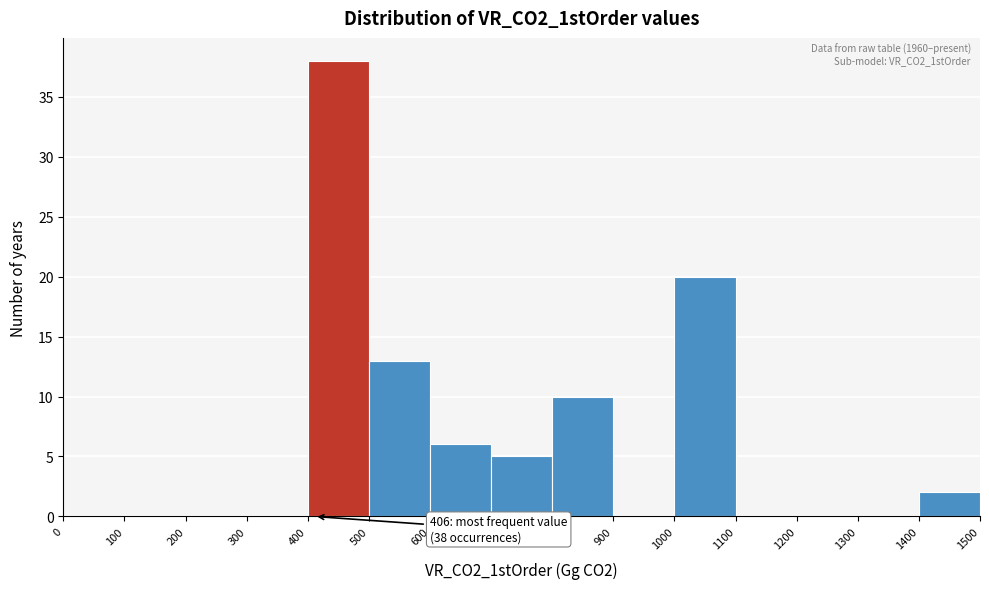

Over which range of the x-axis is the bar tallest?

400 to 500